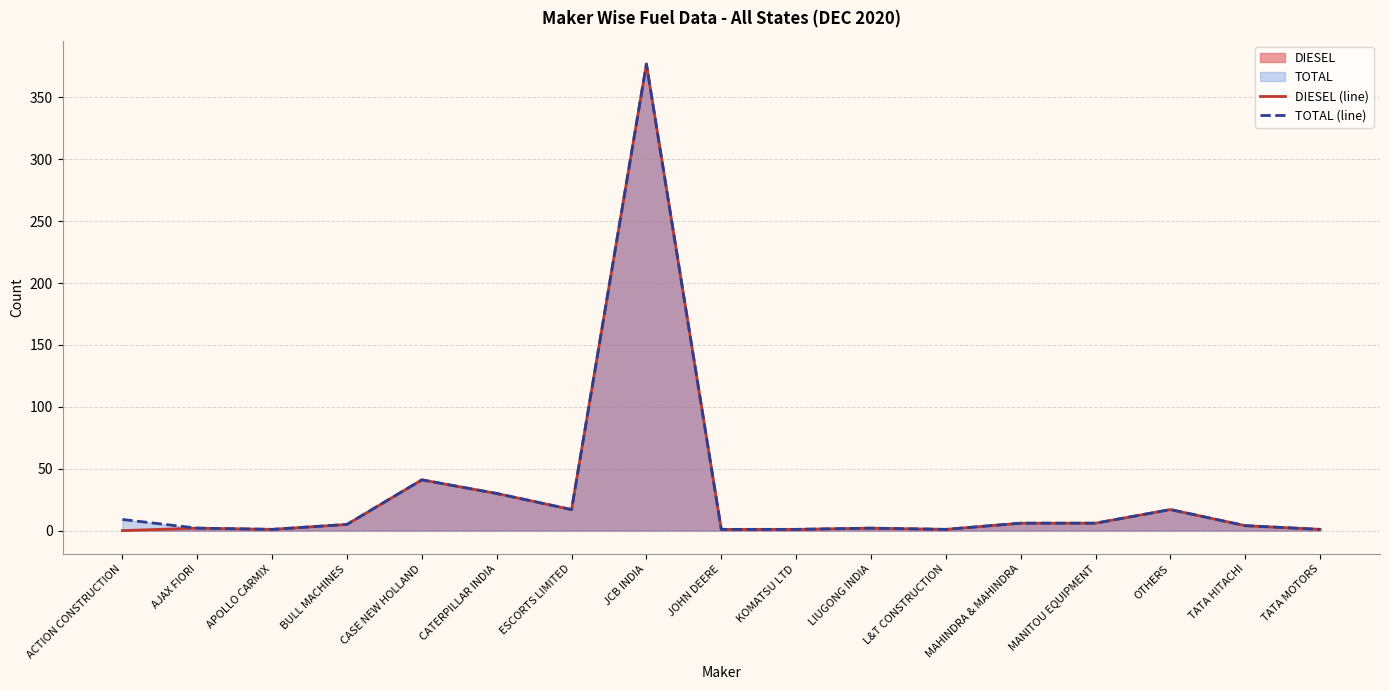

True or false: DIESEL (line) and TOTAL (line) intersect in this chart.

False